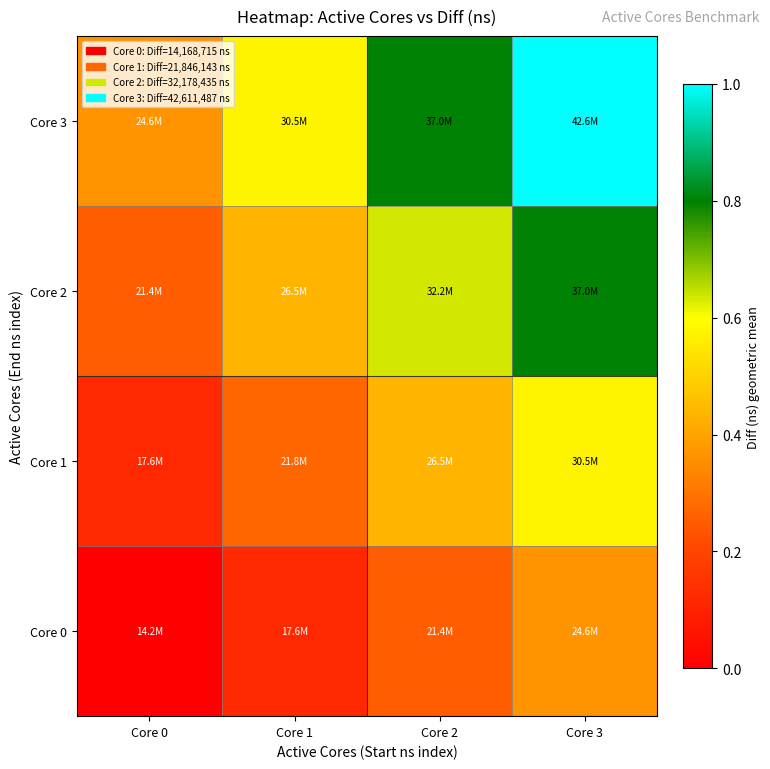

Reading left to right, extract all data points from this chart.

Core 0: Core 0=0.0	Core 1=0.1	Core 2=0.3	Core 3=0.4
Core 1: Core 0=0.1	Core 1=0.3	Core 2=0.4	Core 3=0.6
Core 2: Core 0=0.3	Core 1=0.4	Core 2=0.6	Core 3=0.8
Core 3: Core 0=0.4	Core 1=0.6	Core 2=0.8	Core 3=1.0